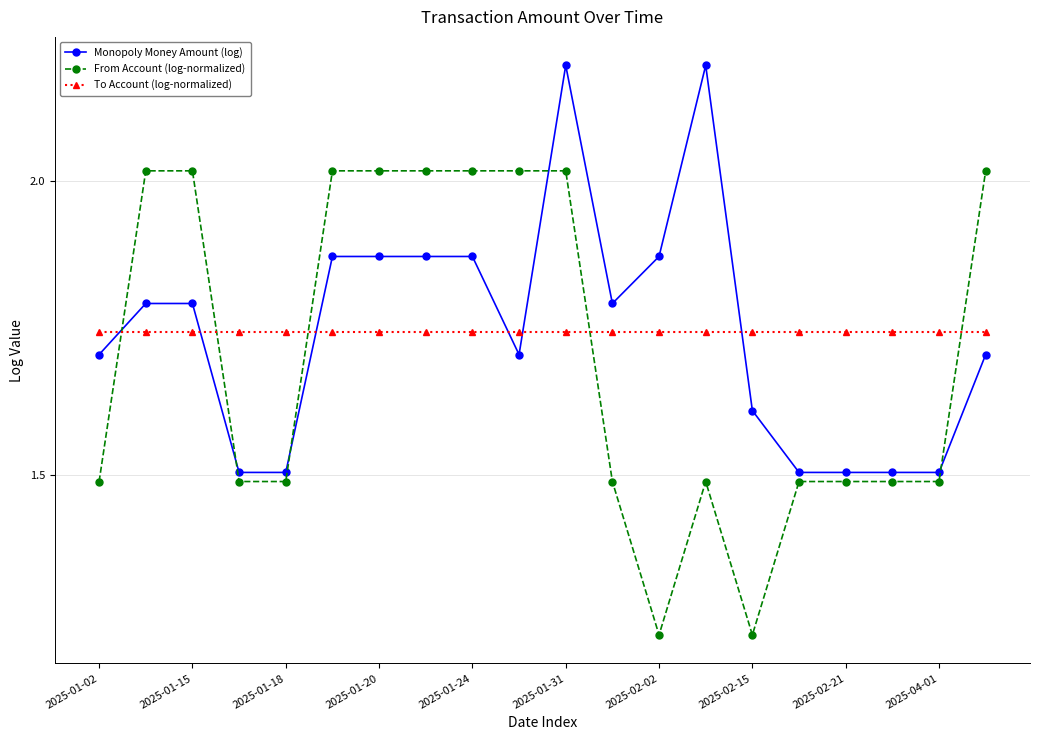

At how many categories does at least one series exceed 1?

20